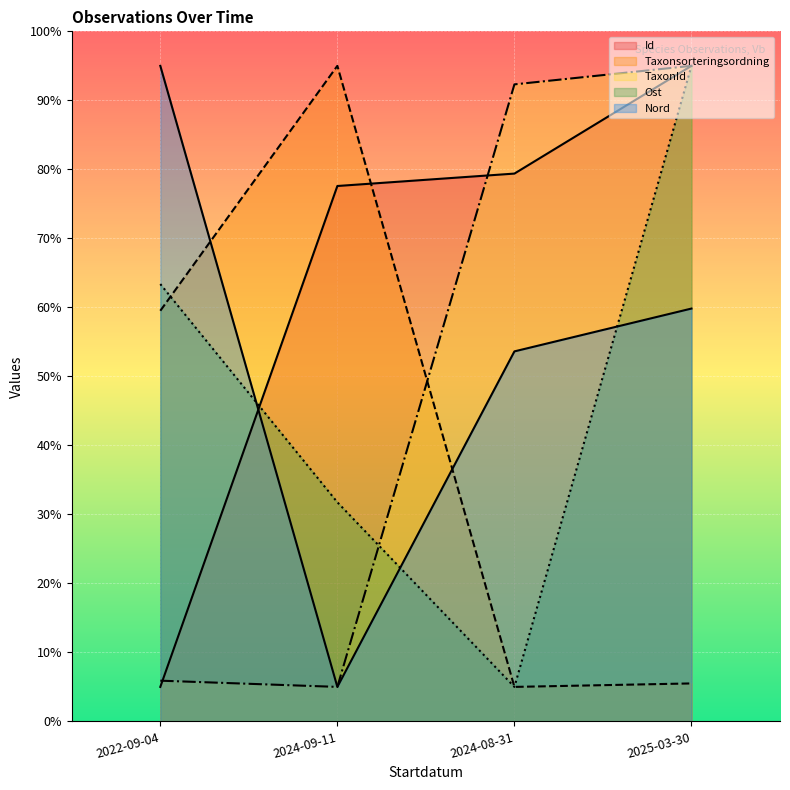

At 2024-08-31, list the series in order from largest to smallest.

TaxonId, Id, Nord, Taxonsorteringsordning, Ost